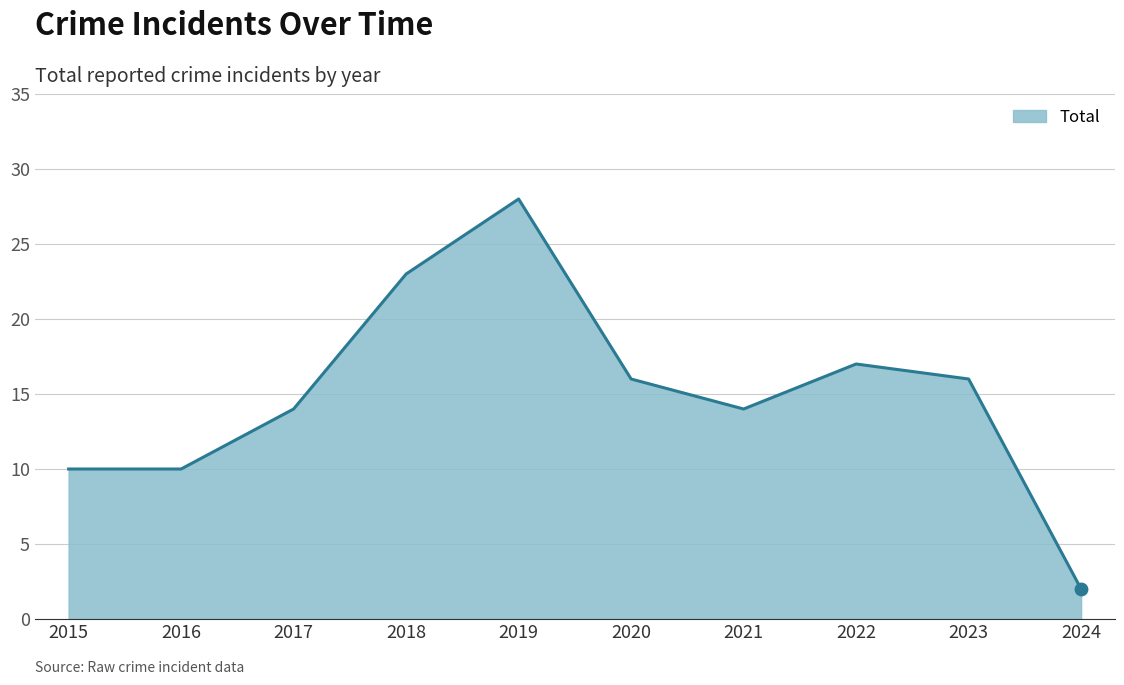

Between 2024 and 2020, which is larger?

2020